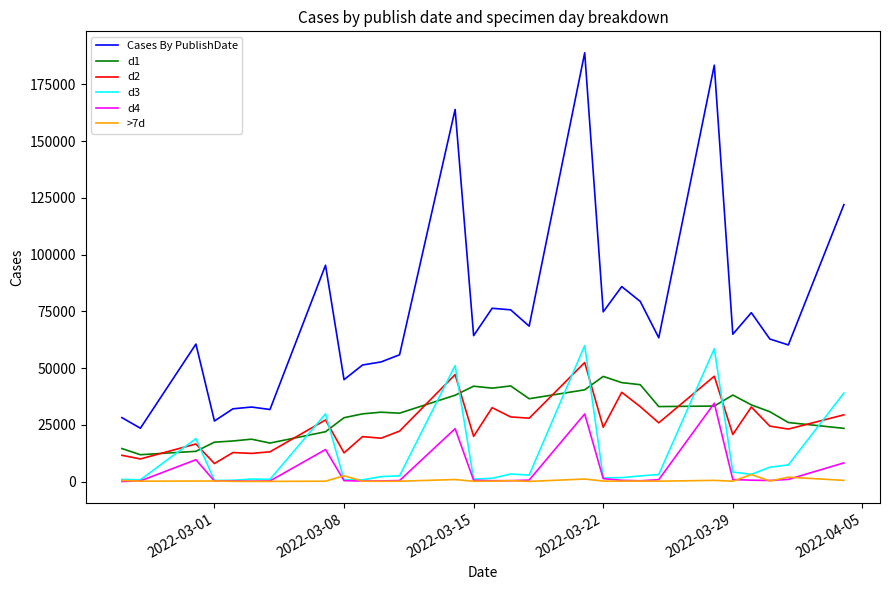

What are all the series names shown in the legend?

Cases By PublishDate, d1, d2, d3, d4, >7d